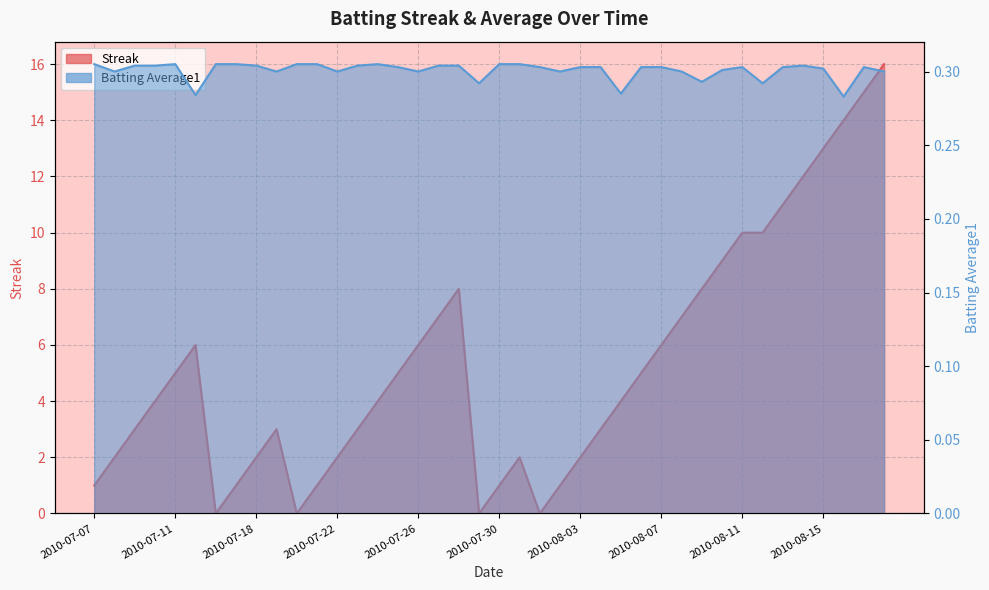

After their last crossing, which series has the higher values: Streak or Batting Average1?

Streak